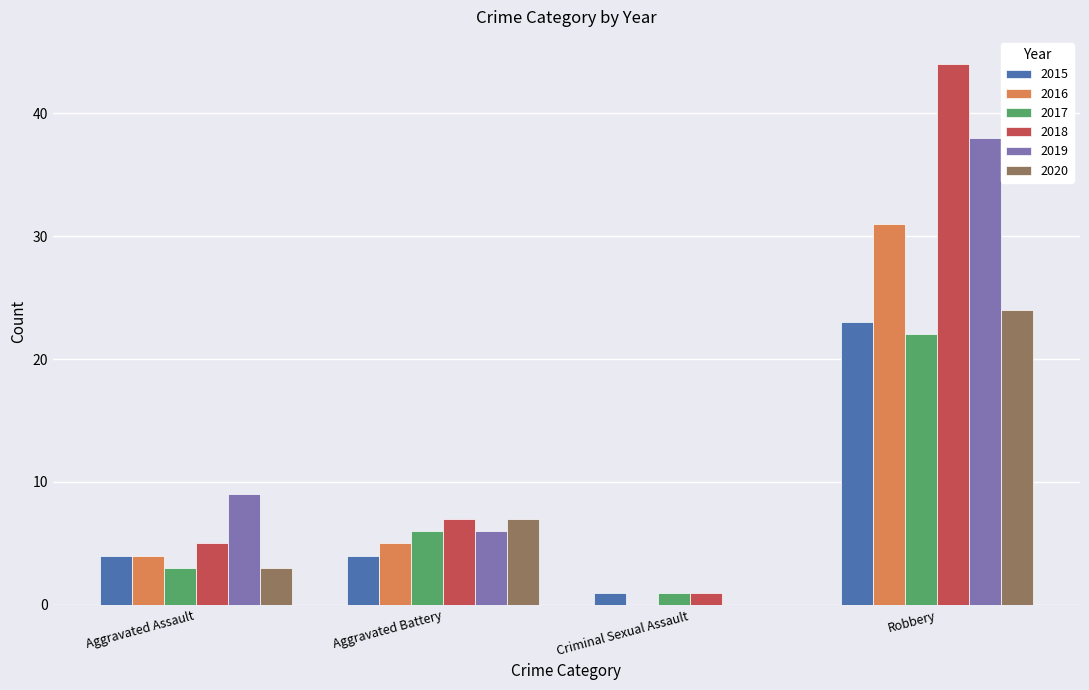

Are the bars horizontal?

No